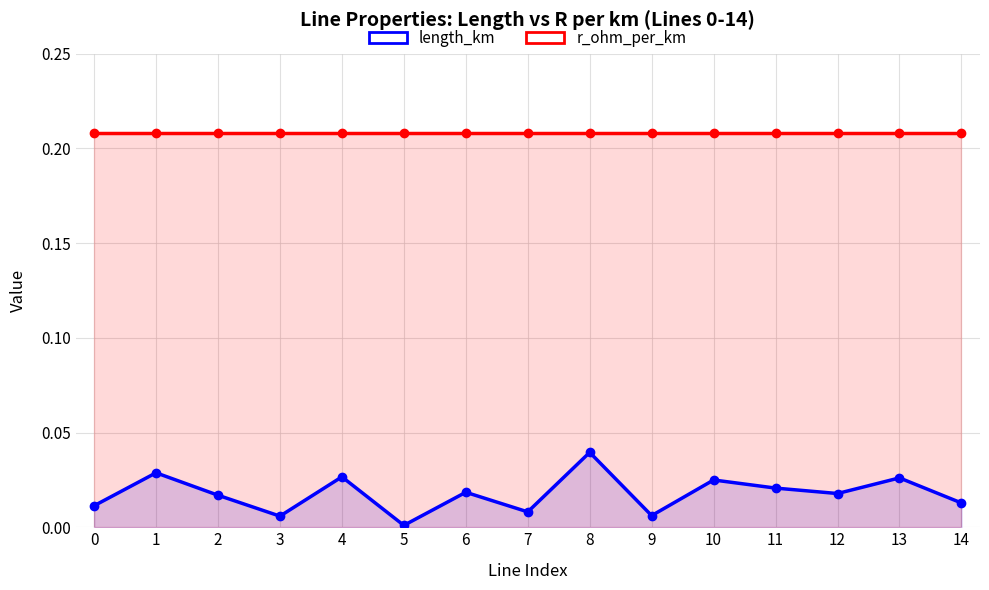

At 6, list the series in order from largest to smallest.

r_ohm_per_km, length_km